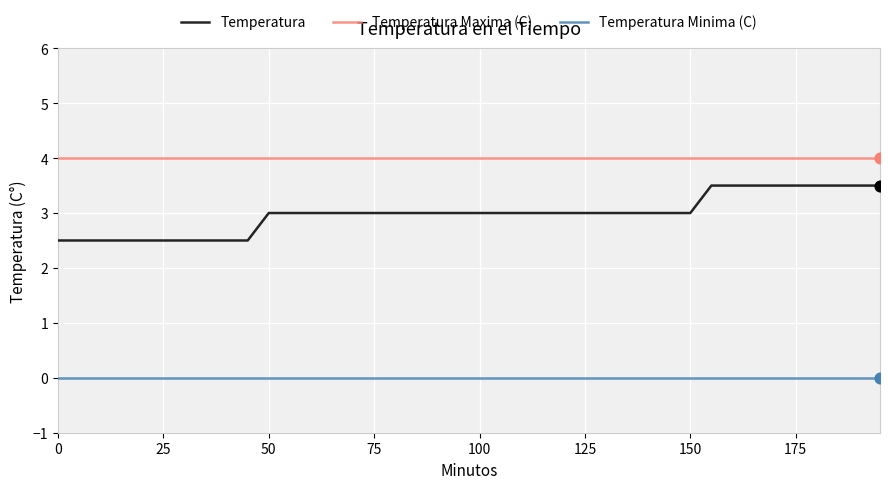

Which series has the widest spread of values?

Temperatura